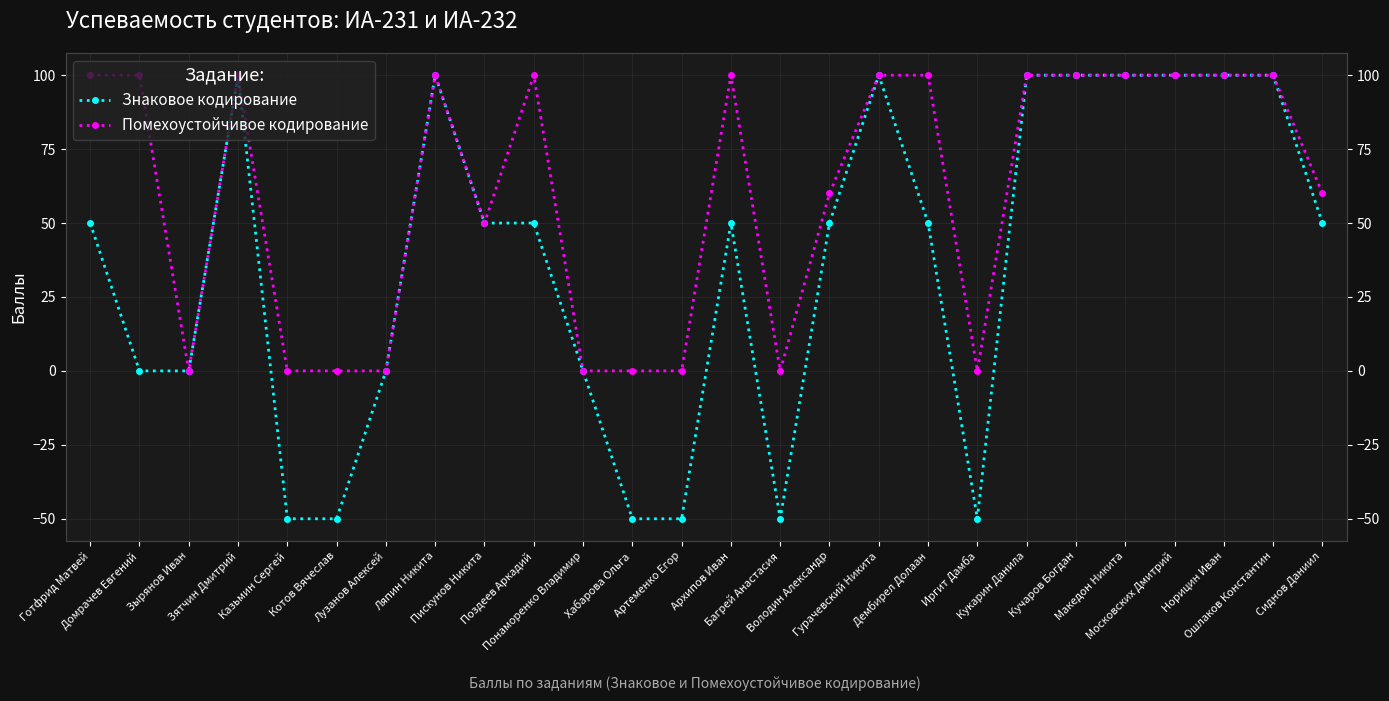

Is this an area chart (filled region under the line)?

No